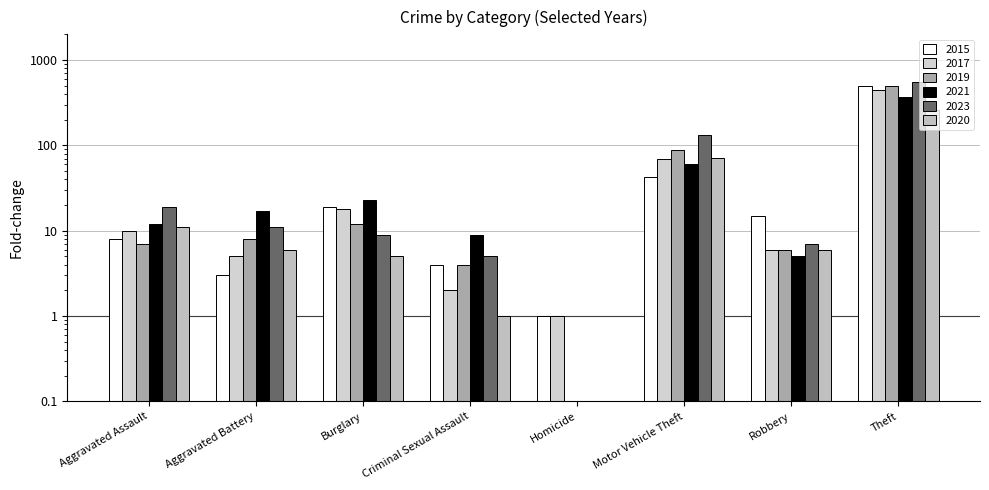

Which series changed the most between Aggravated Assault and Robbery?

2023